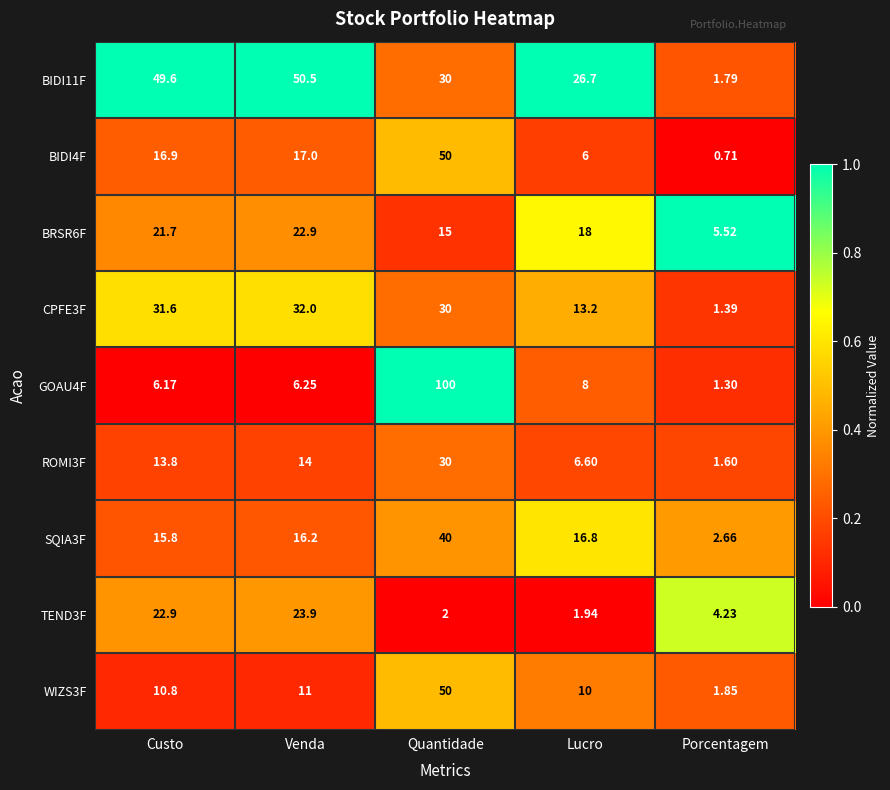

What is the spread (max minus min) of values at Custo?

43.4